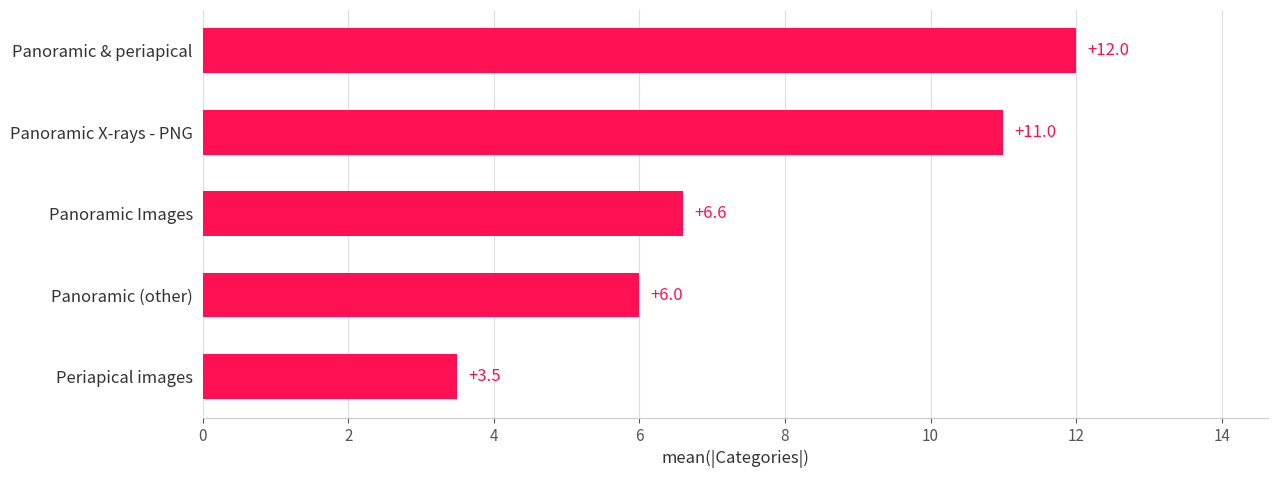

Rank the categories by value from lowest to highest.

Periapical images, Panoramic (other), Panoramic Images, Panoramic X-rays - PNG, Panoramic & periapical